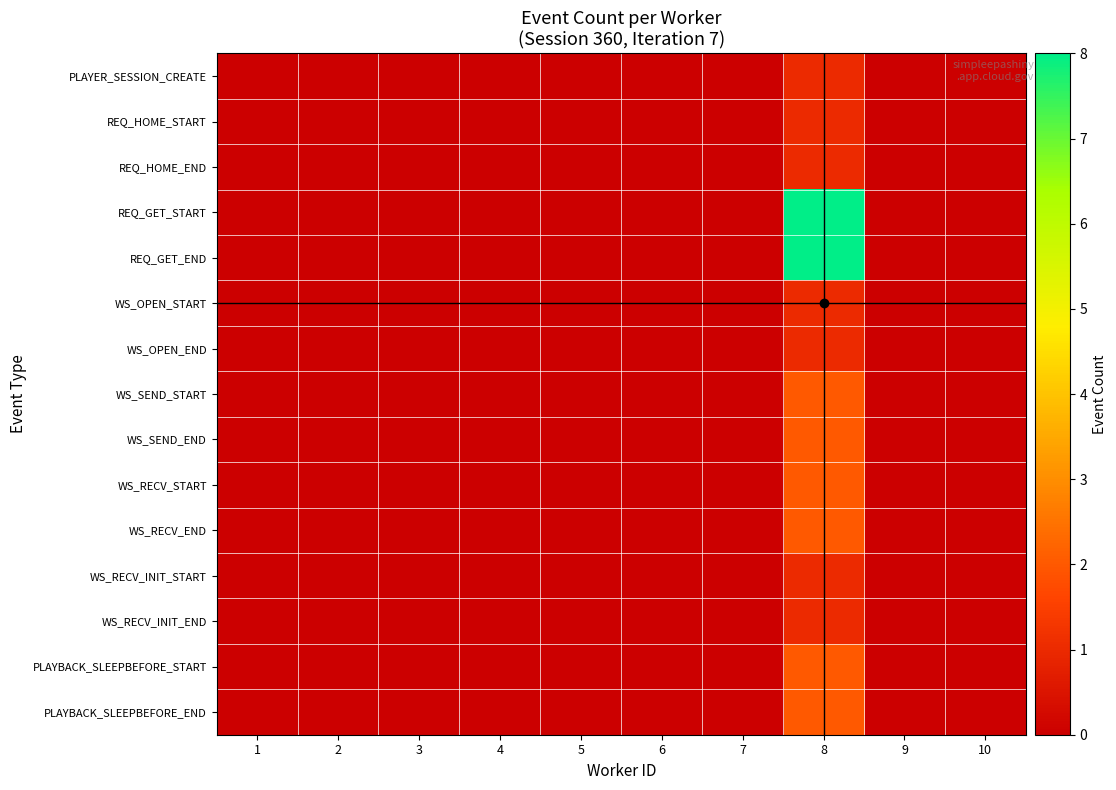

Which has a higher value, 3 or 9?

3